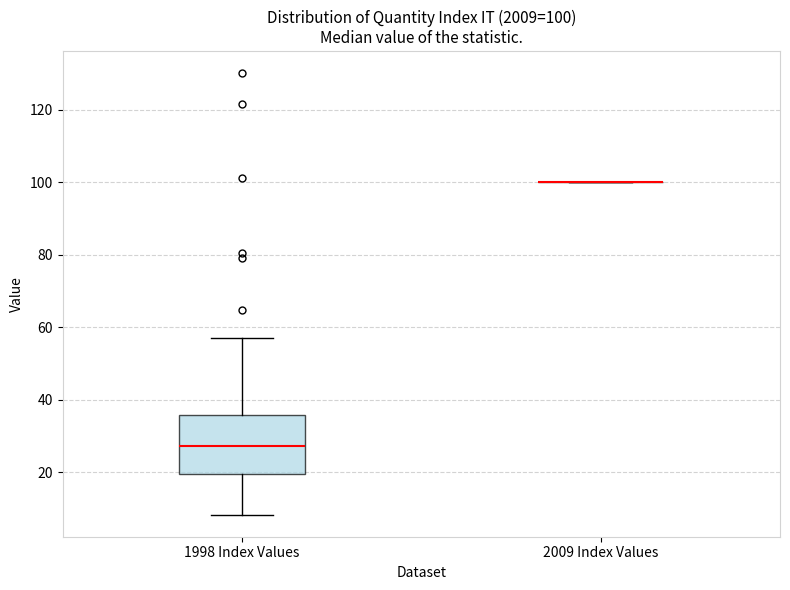

Comparing the boxes themselves (not the whiskers), which one is the tallest?

1998 Index Values